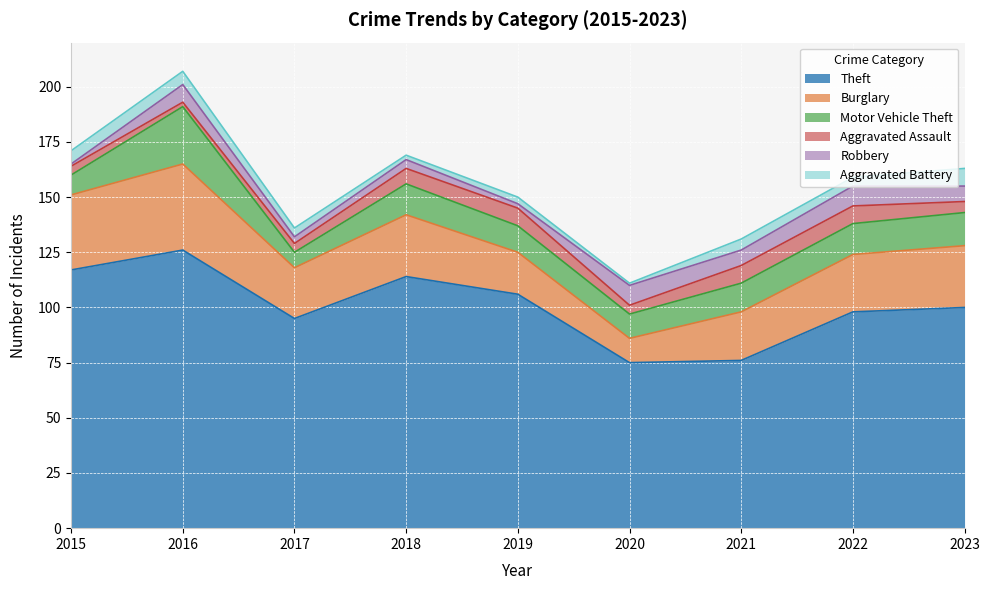

What is the value of the Burglary point at the 5th from the left?

19